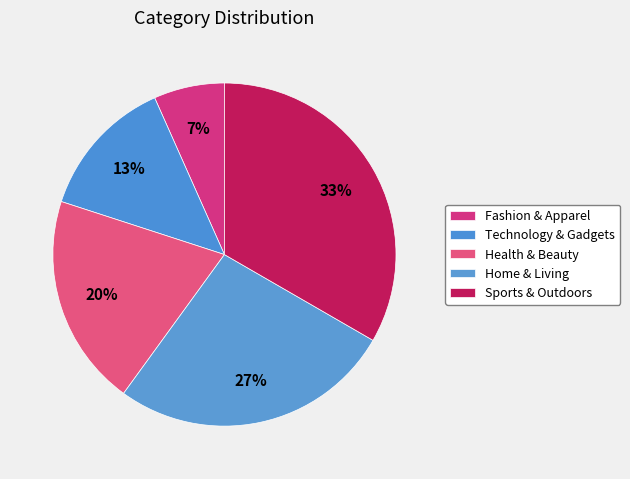

Count the number of slices in the pie.

5